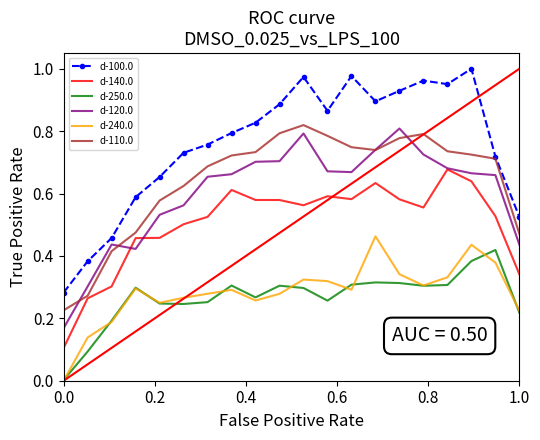

True or false: d-240.0 and d-110.0 cross at least once.

False